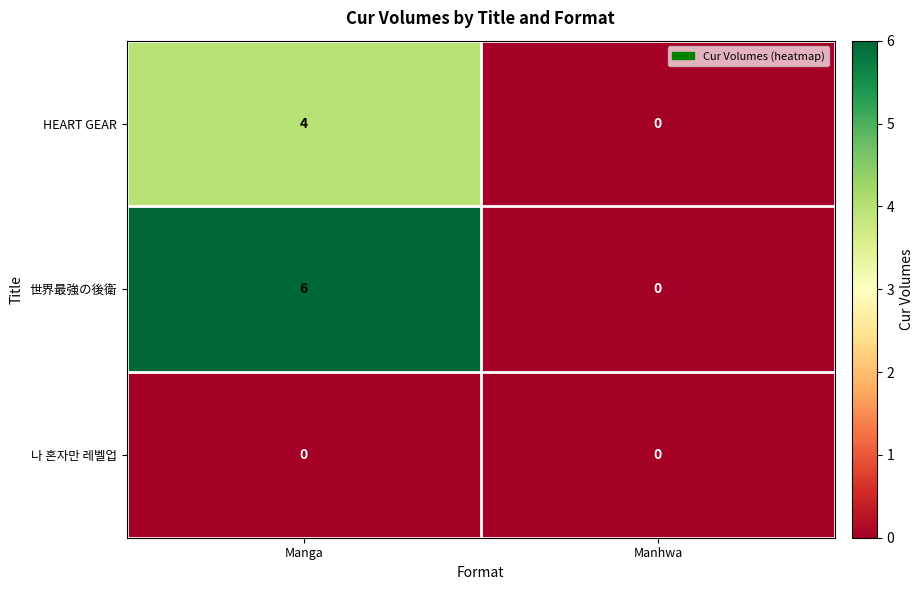

Between Manga and Manhwa, which series saw the biggest shift?

世界最強の後衛